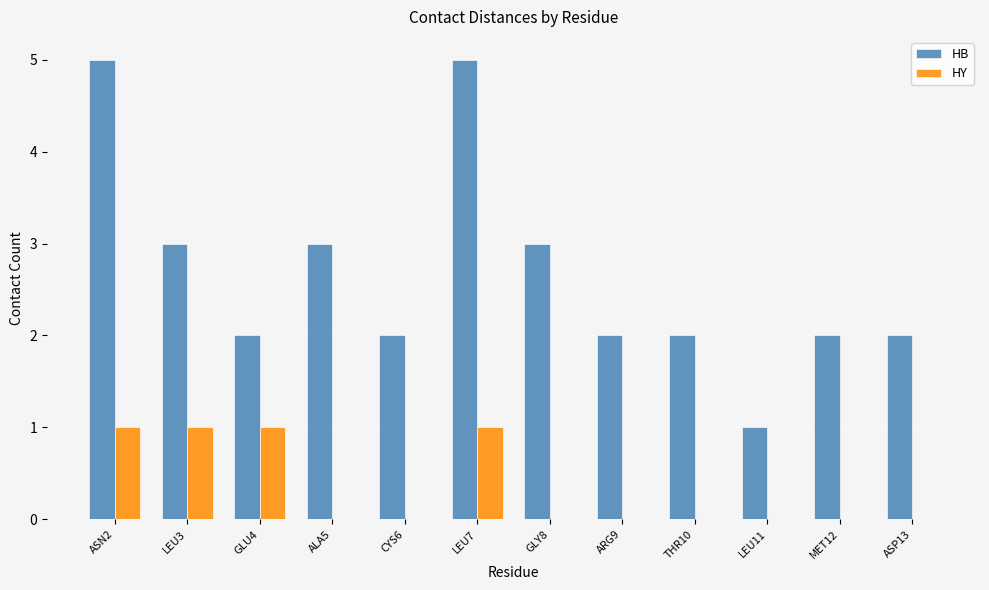

True or false: HY has a value of 2 at LEU3.

False